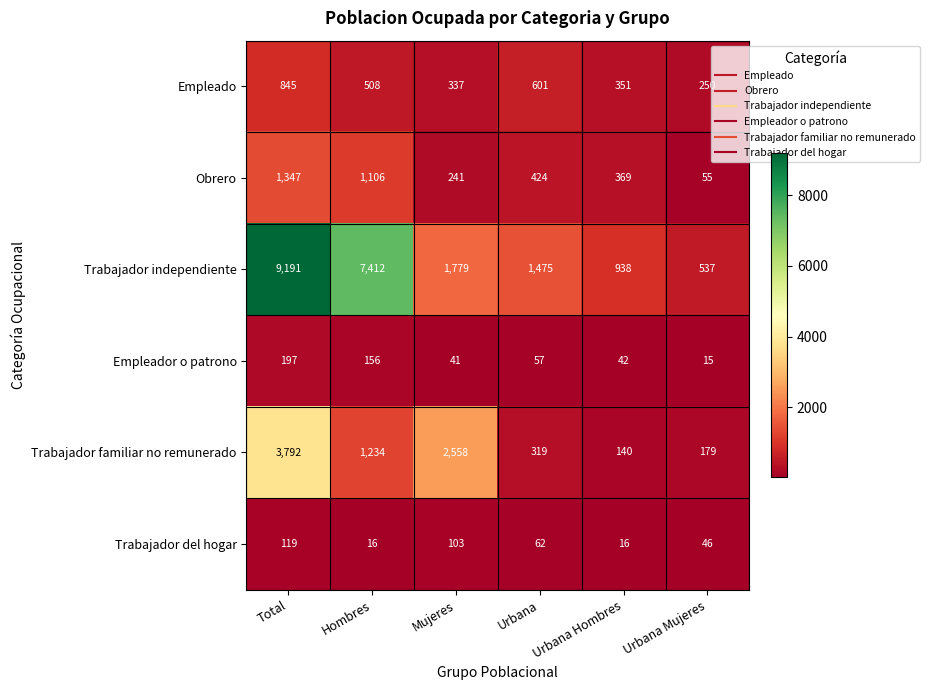

Which category has the lowest value across all series?

Urbana Mujeres